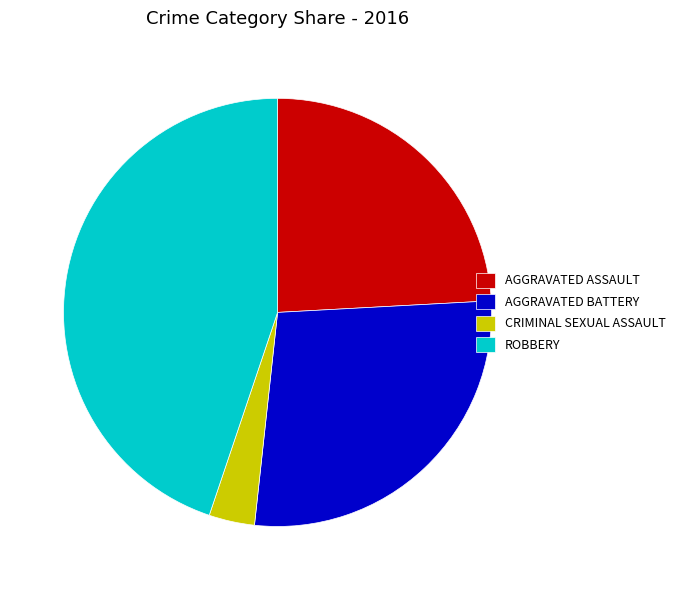

Which has a higher value, ROBBERY or CRIMINAL SEXUAL ASSAULT?

ROBBERY